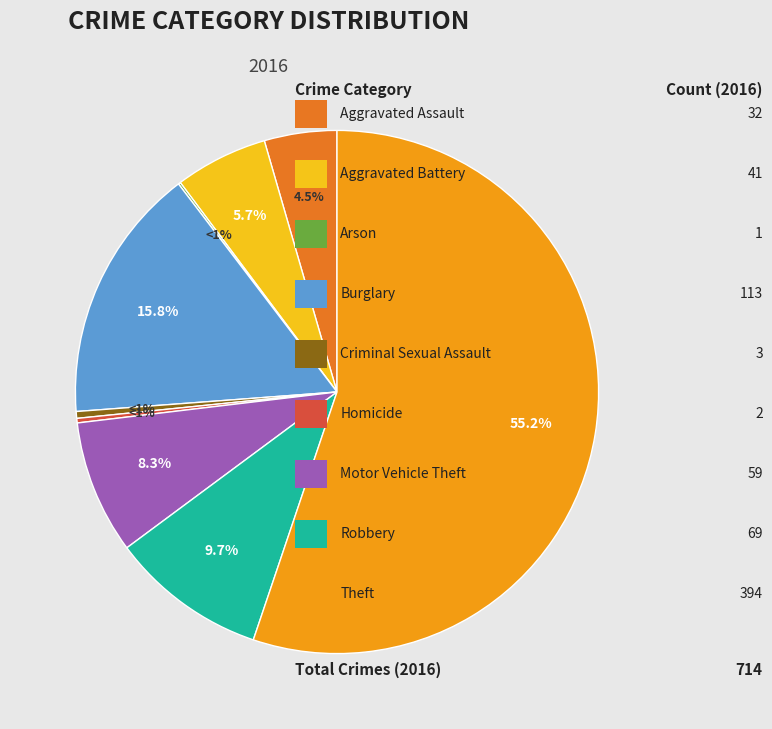

Rank the categories by value from highest to lowest.

Theft, Burglary, Robbery, Motor Vehicle Theft, Aggravated Battery, Aggravated Assault, Criminal Sexual Assault, Homicide, Arson